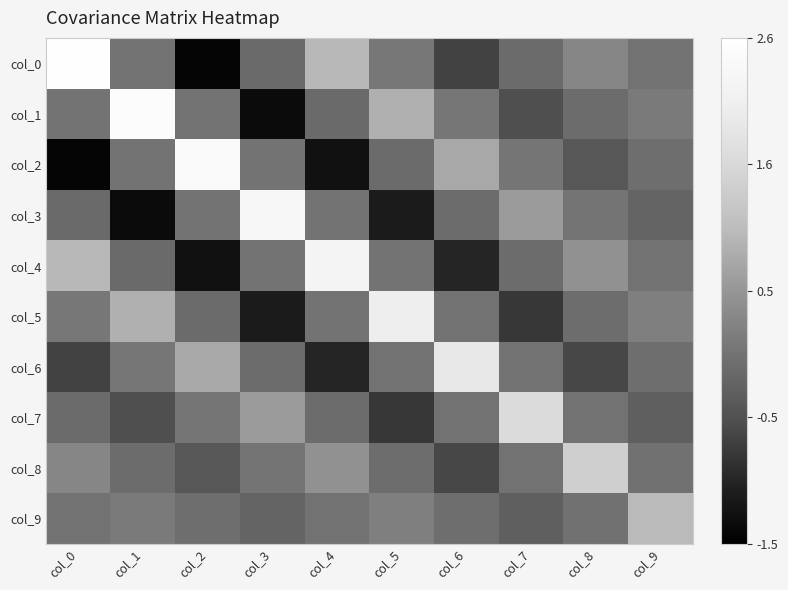

Which has a higher value, col_0 or col_2?

col_0